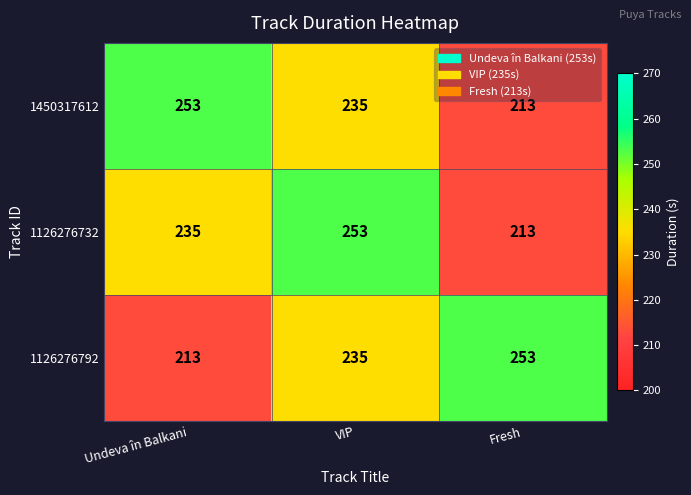

What is the average value of the 1450317612 series?

234